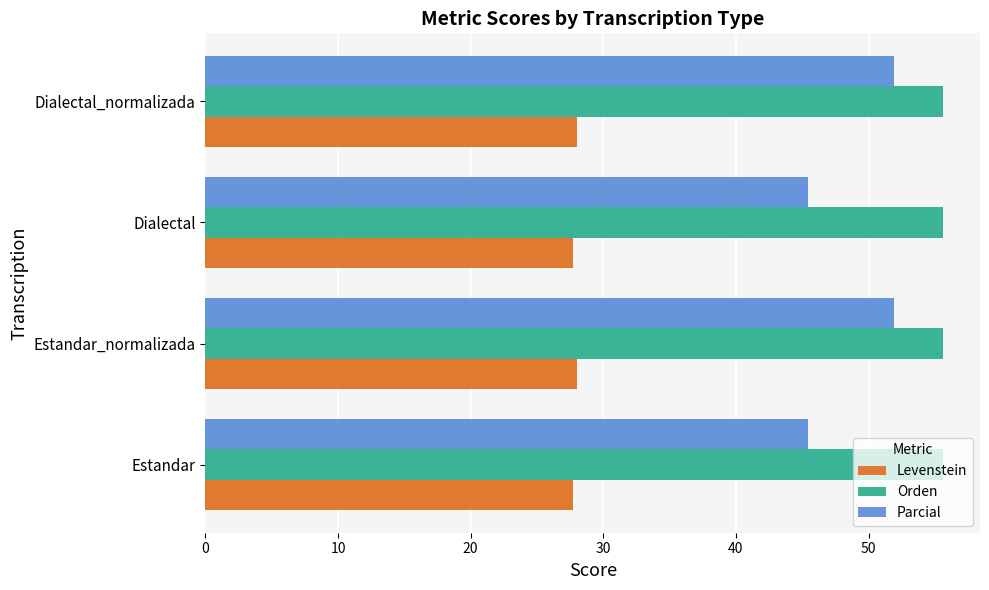

Rank the series by their average value, from highest to lowest.

Orden, Parcial, Levenstein